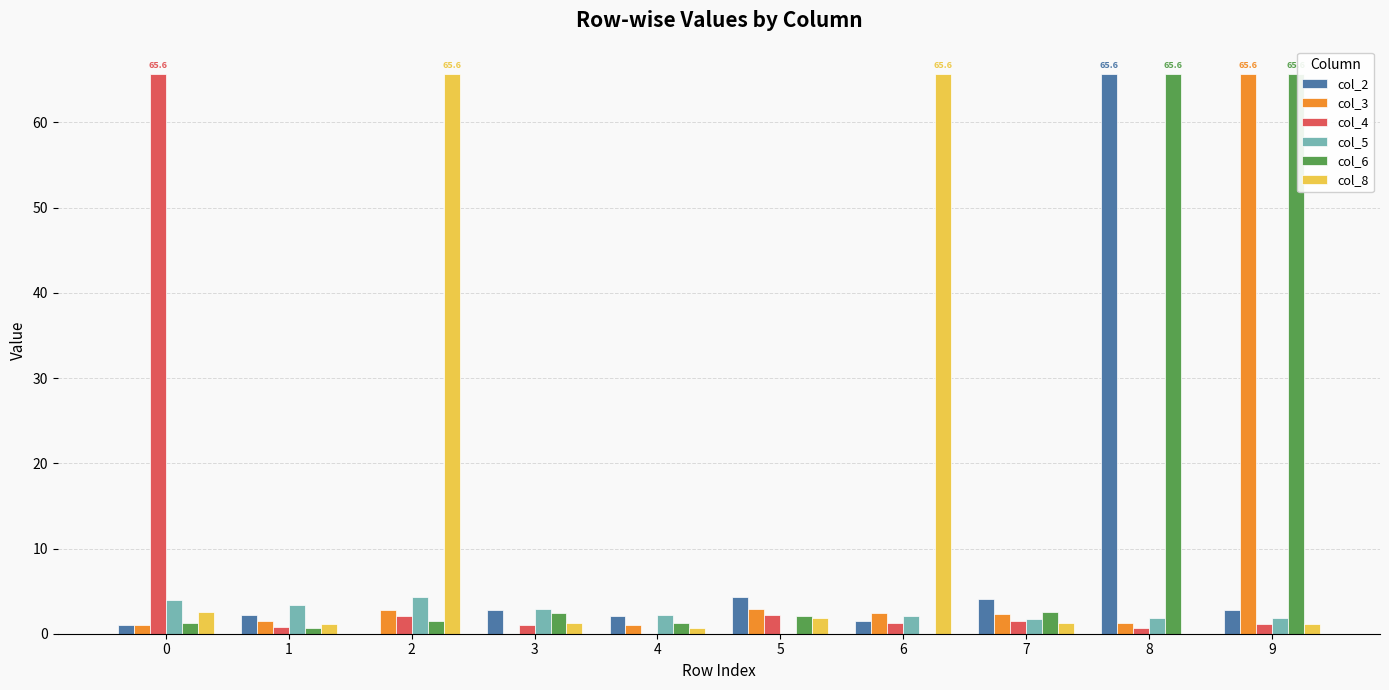

Is it true that col_3 equals 65.6 at 9?

True